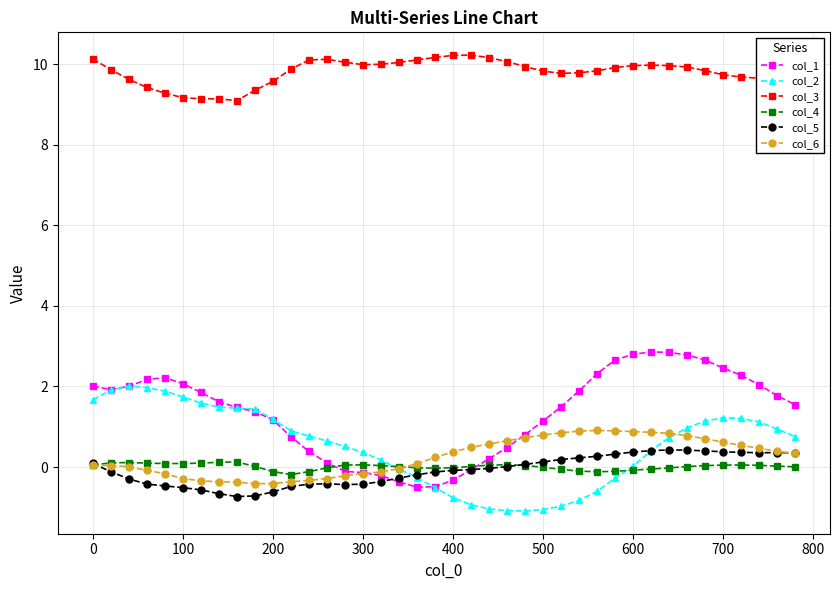

What is the value of the col_6 point at the 12th from the left?

-0.4